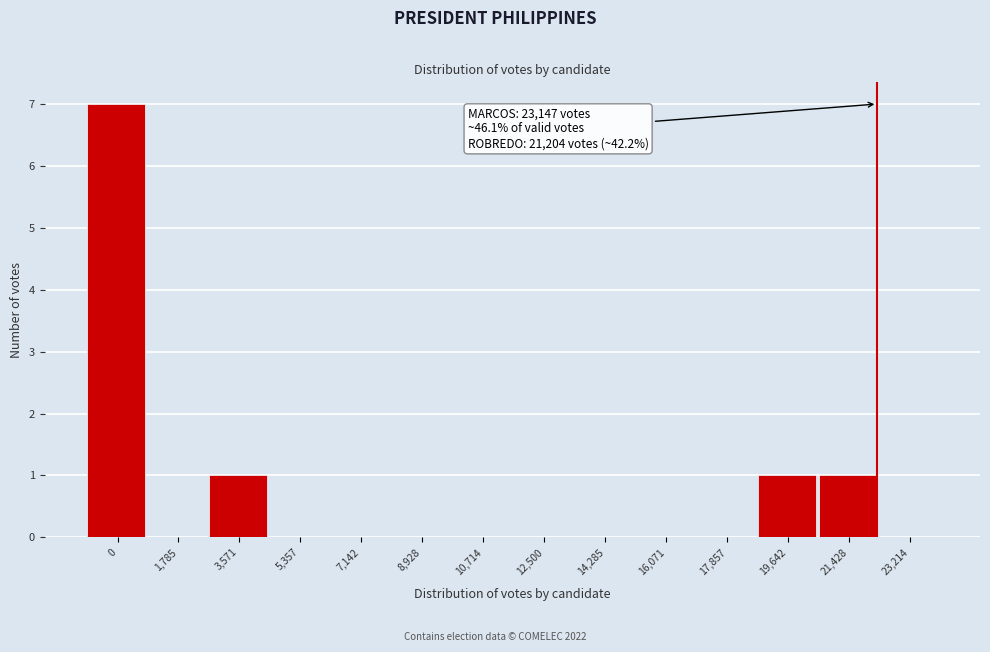

Reading left to right, transcribe all the data shown in this chart.

0=7	1,785=0	3,571=1	5,357=0	7,142=0	8,928=0	10,714=0	12,500=0	14,285=0	16,071=0	17,857=0	19,642=1	21,428=1	23,214=0